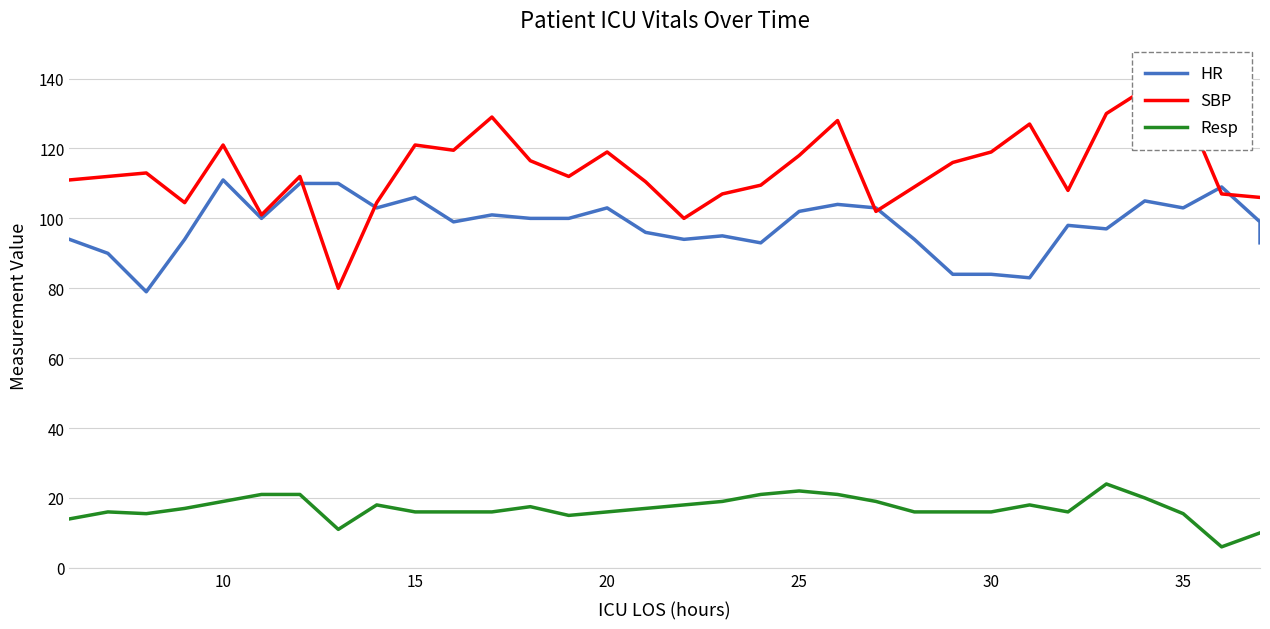

In HR, how many points are lower than both neighbors (excluding endpoints)?

9